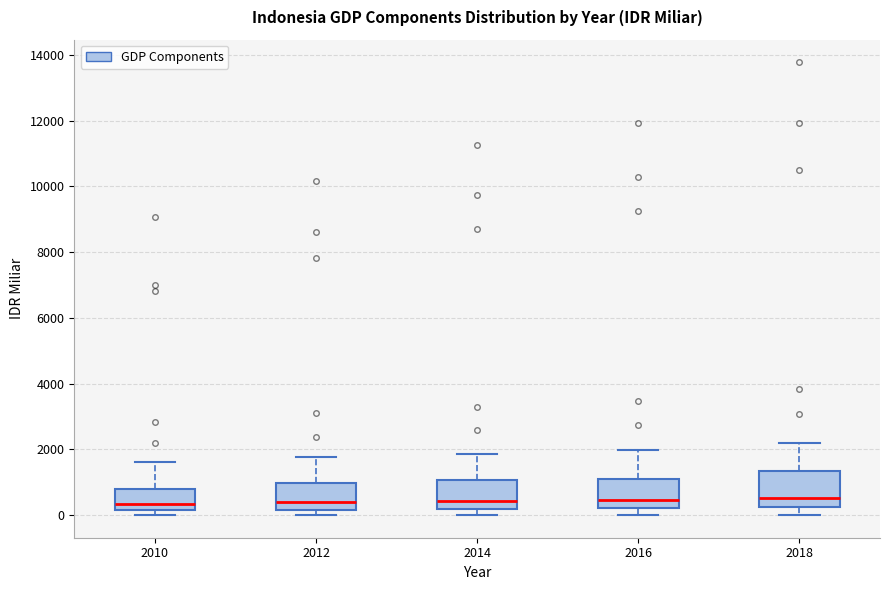

Which box is the tallest, from its lower edge to its upper edge?

2018